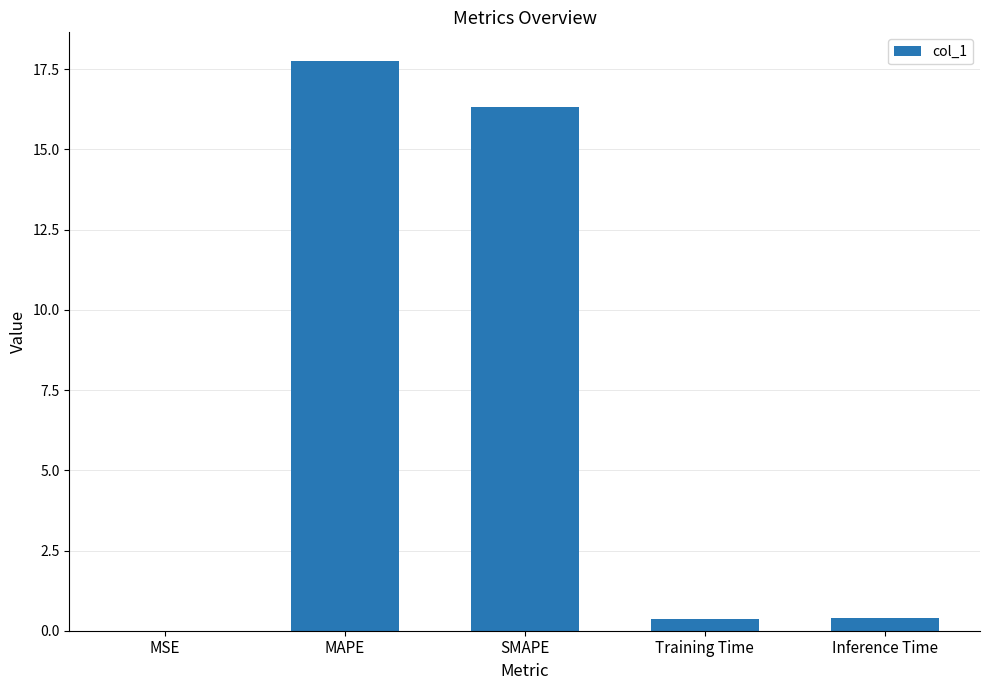

The chart shows a value of 0.4 at Inference Time. True or false?

True